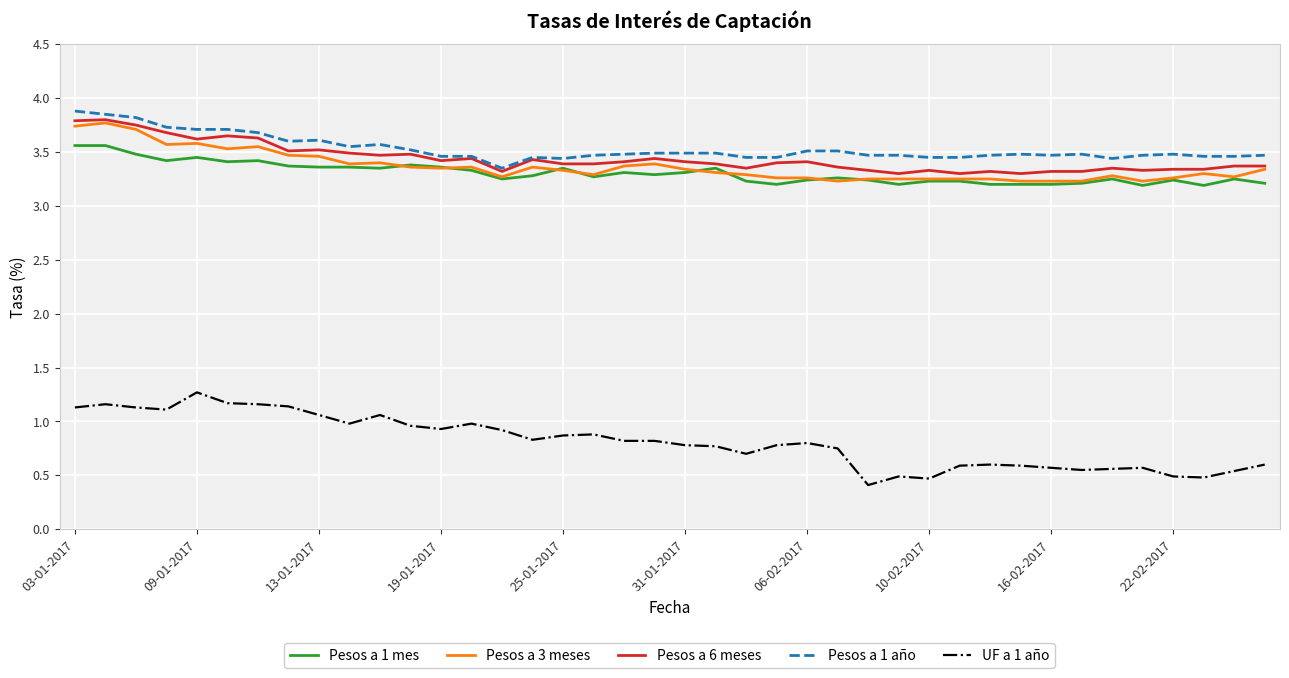

What is the highest value of the UF a 1 año series?

1.3